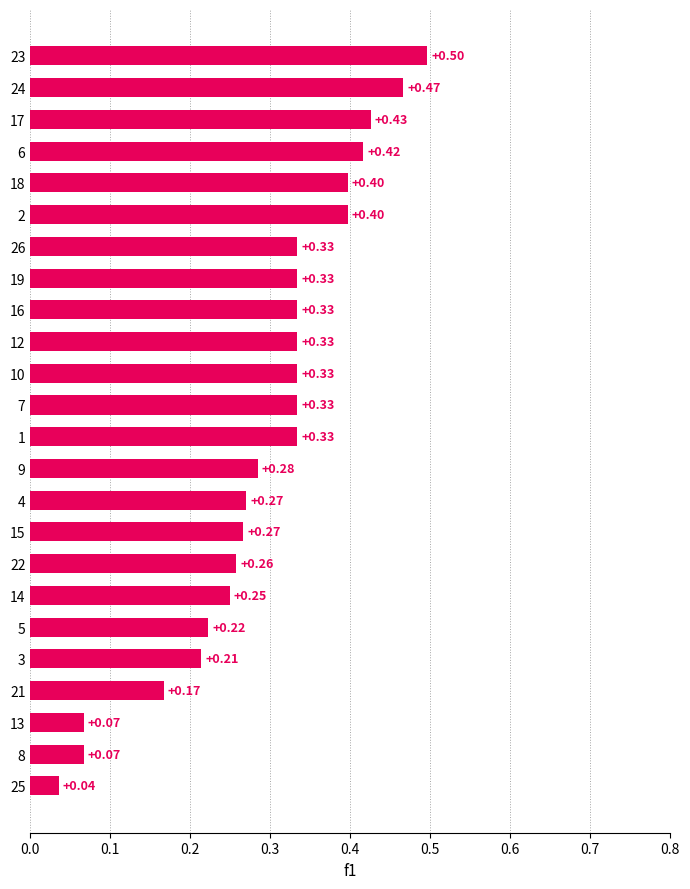

What is the change in value from 25 to 23?

+0.5